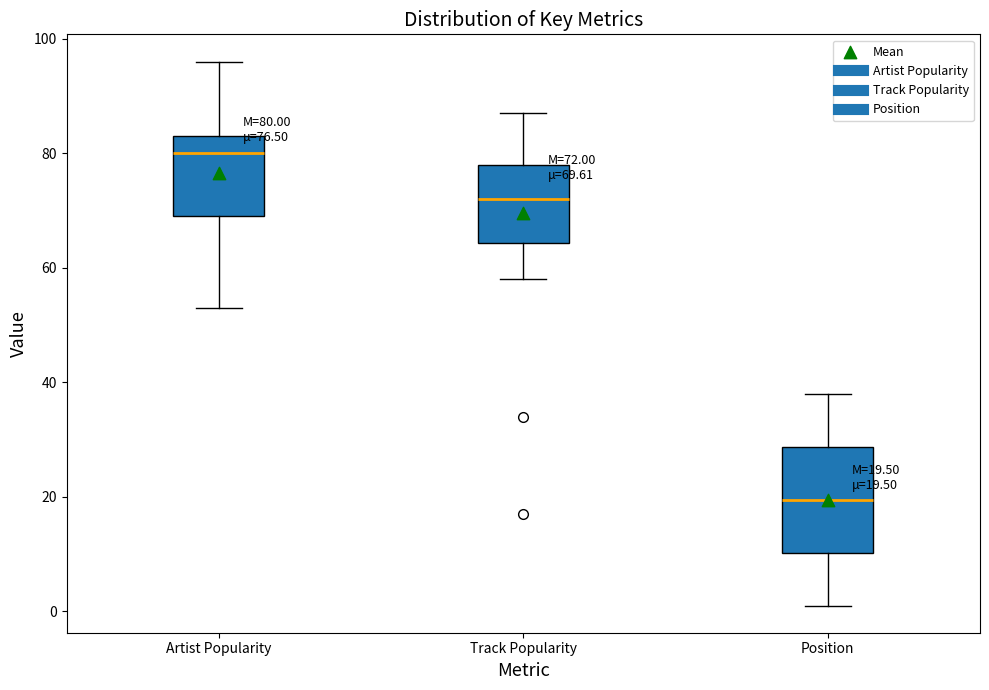

Comparing the boxes themselves (not the whiskers), which one is the tallest?

Position